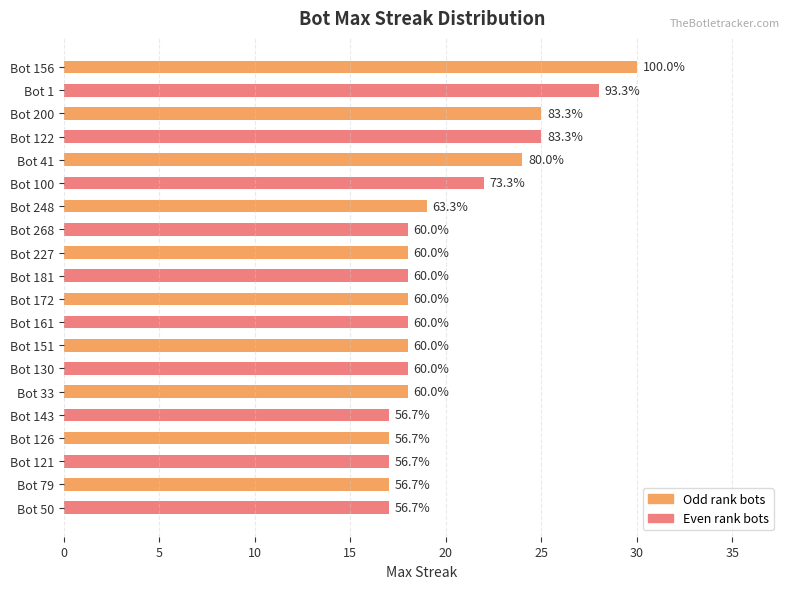

What is the difference between the maximum and minimum values?

13